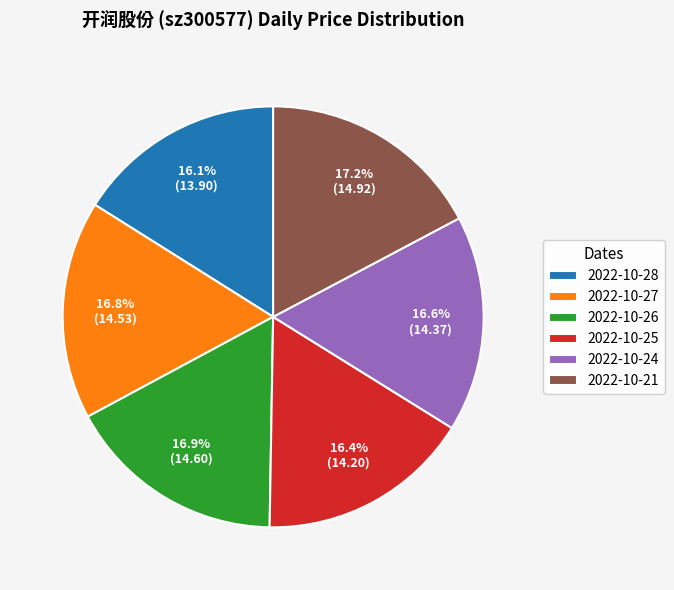

To the nearest percent, what portion does 2022-10-27 represent?

17%